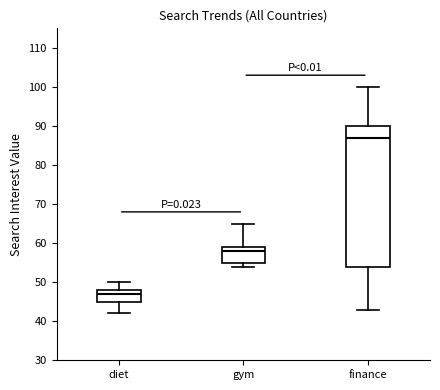

Reading left to right, read every box against the y-axis: the position of its median line, the range the box covers, and the ends of its whiskers. The values are not printed on the chart, so give them approximately, as read against the axis.

diet: median 47, box 45 to 48, whiskers 42 to 50
gym: median 58, box 55 to 59, whiskers 54 to 65
finance: median 87, box 54 to 90, whiskers 43 to 100